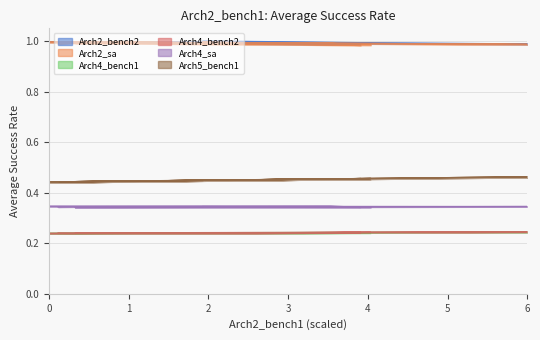

Where is the first local minimum for Arch4_bench2?

2